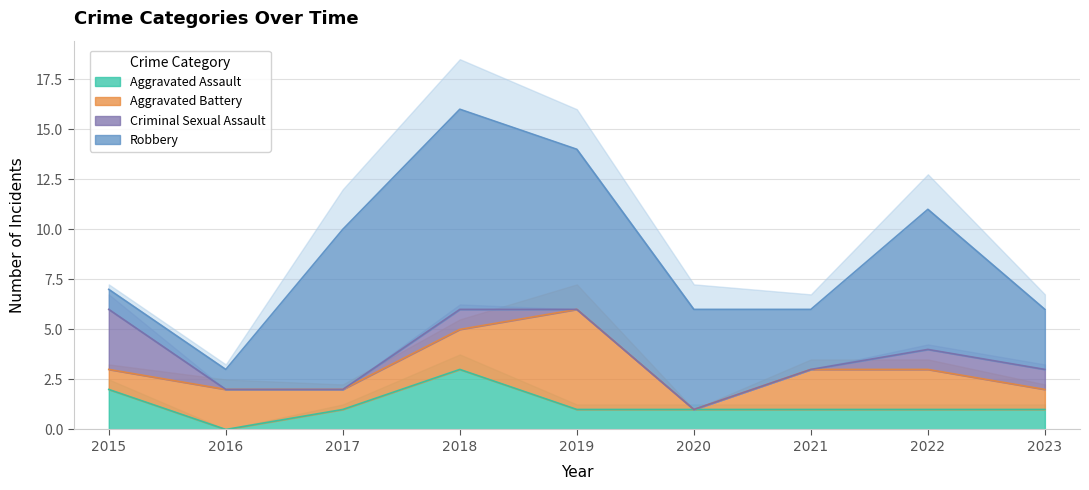

Count the number of categories in the chart.

9